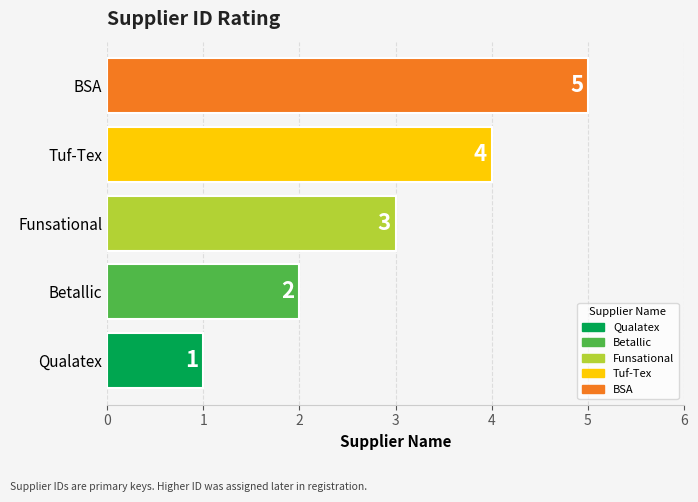

How many distinct data groups are displayed?

1